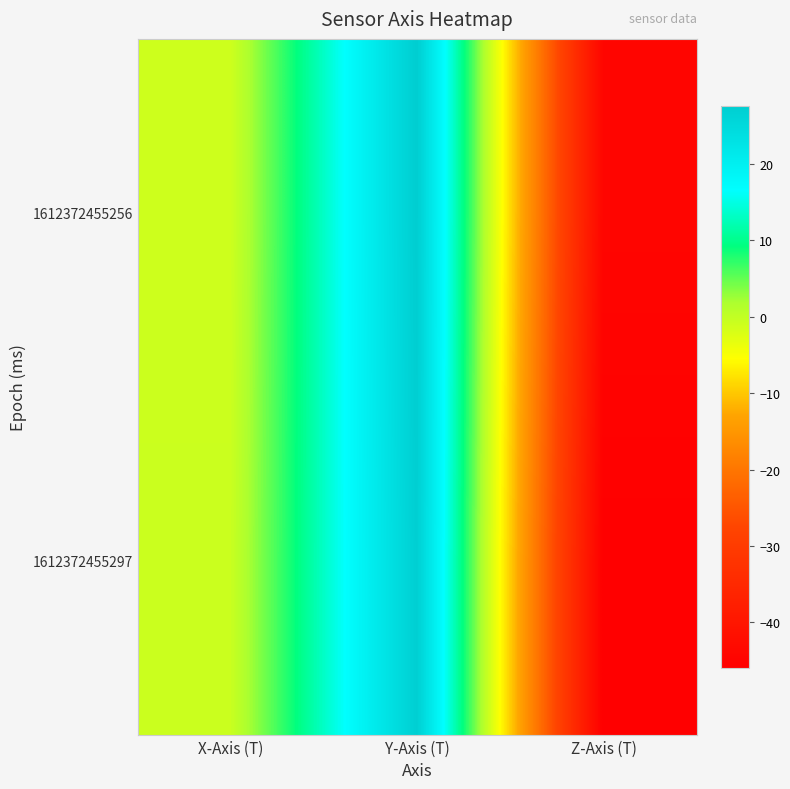

Count the number of categories in the chart.

3